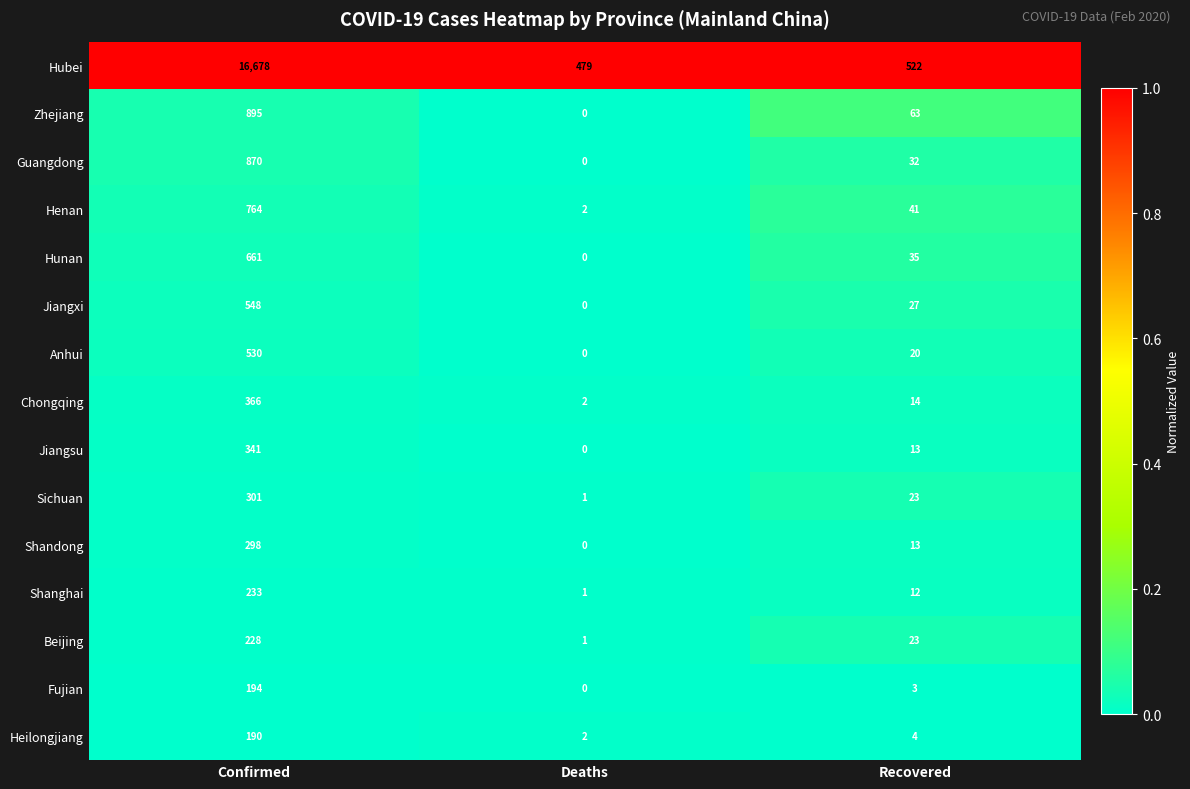

True or false: Shanghai has a value of 17 at Recovered.

False